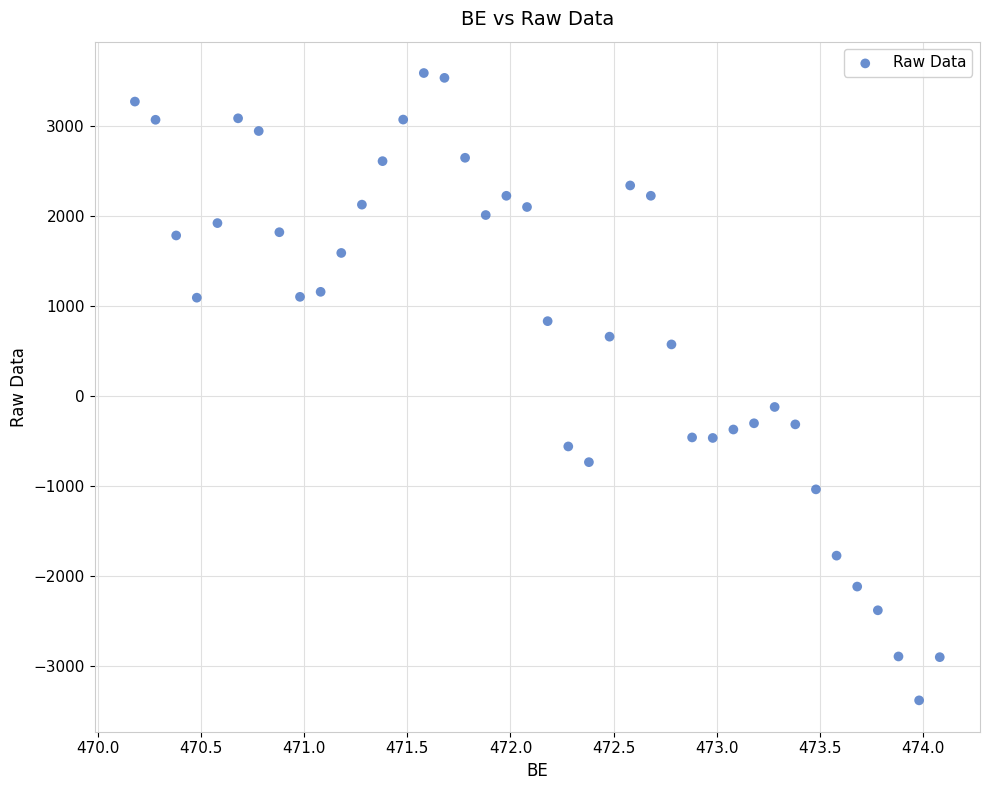

What is the range of X values (max minus min)?

3.9